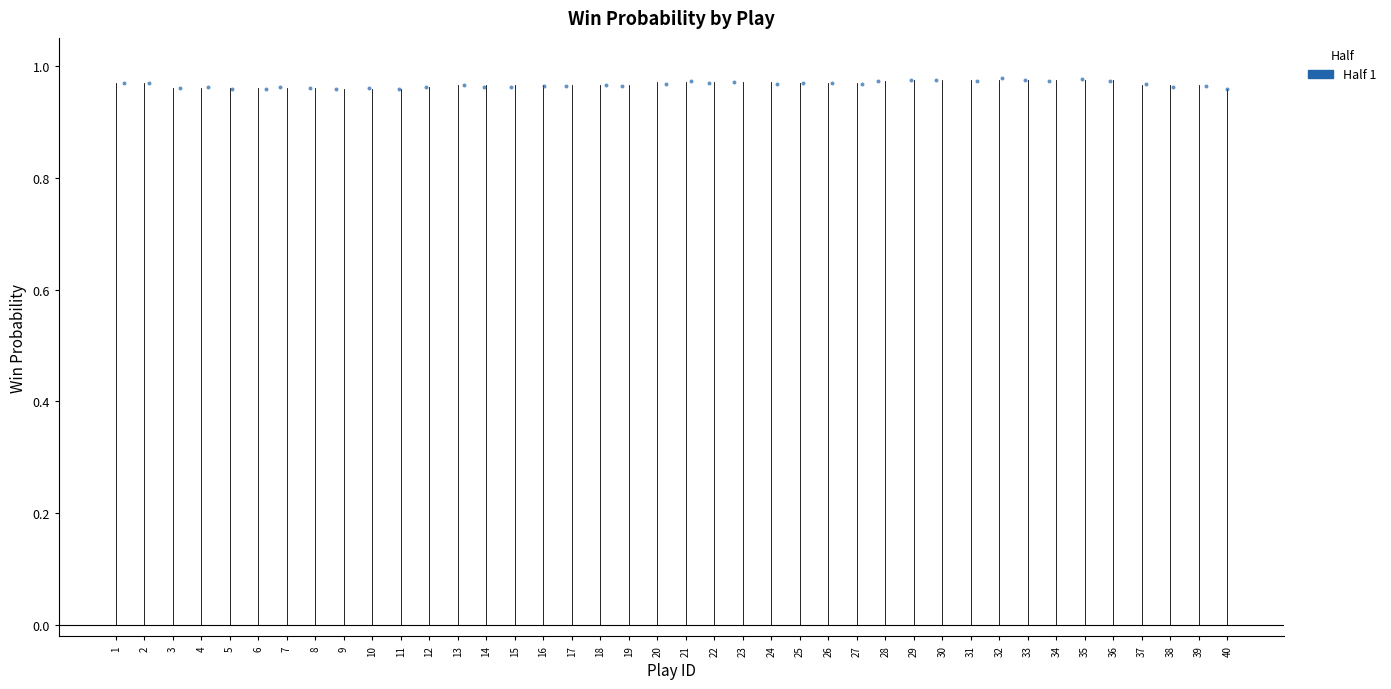

What is the range of X values (max minus min)?

38.7